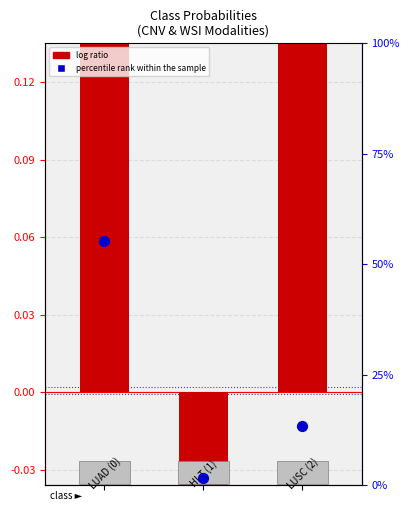

Is the value of percentile rank within the sample at 2 greater than the value of log ratio at 0?

No